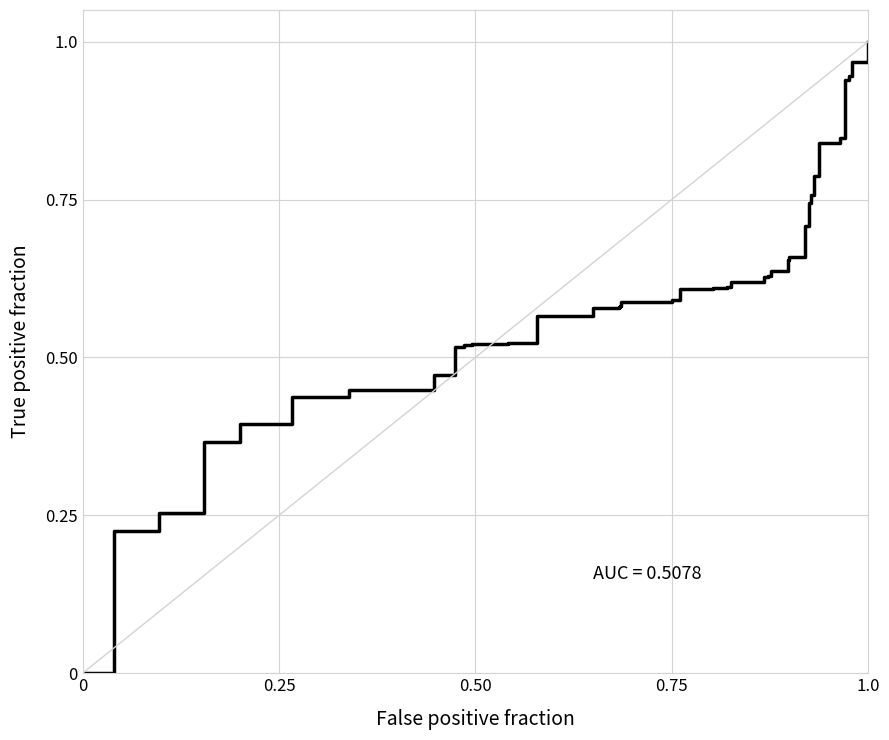

How many lines are shown in the chart?

1